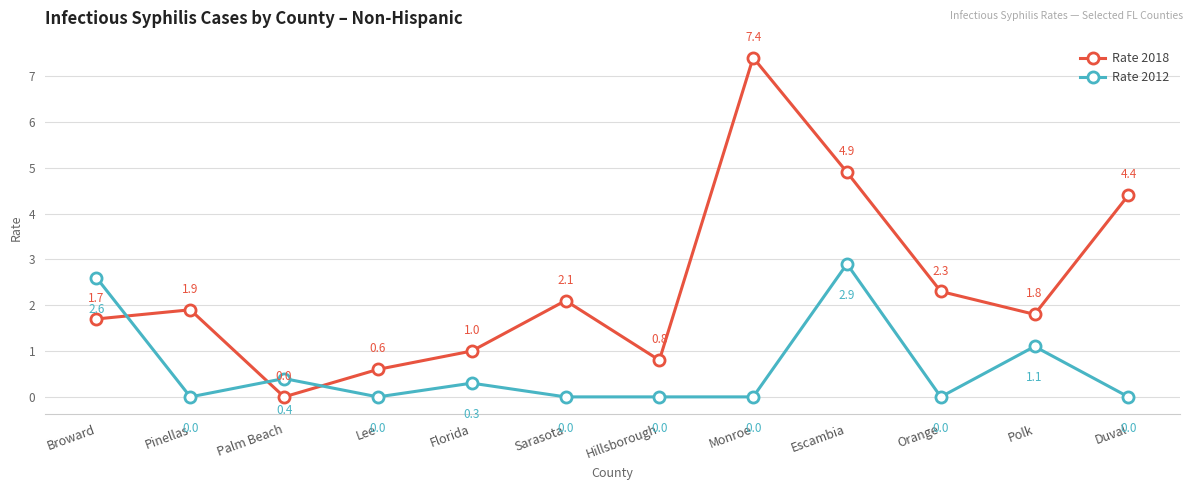

What is the greatest value displayed?

7.4